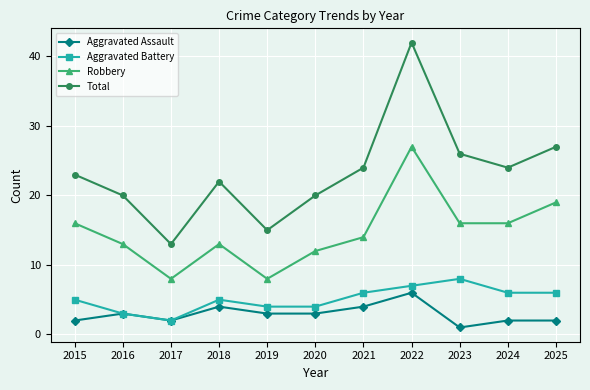

How many values in the Robbery series are below 14?

5